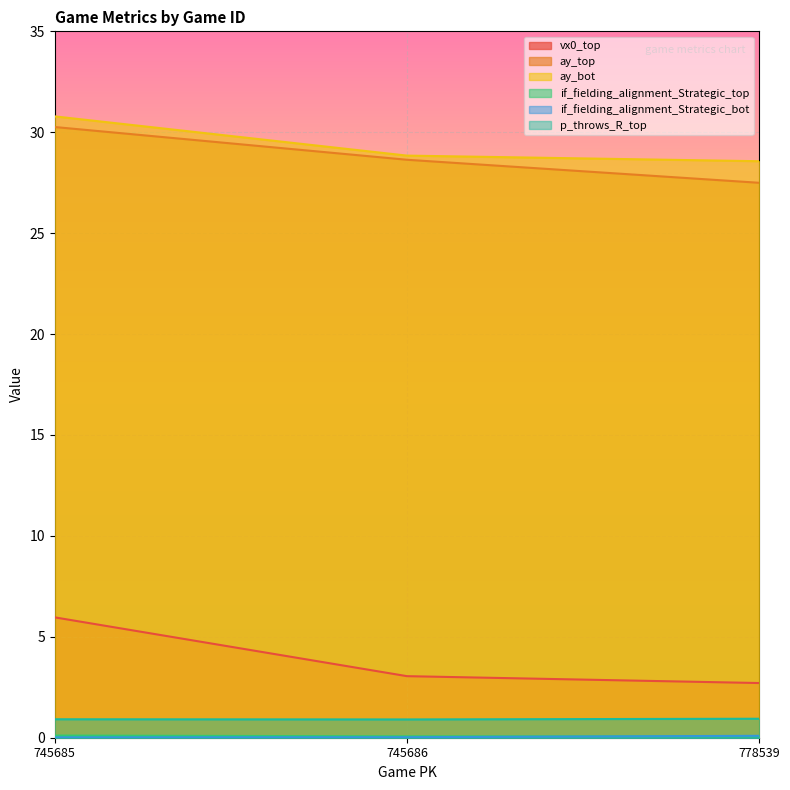

Where does the vx0_top series first go above 3?

745685